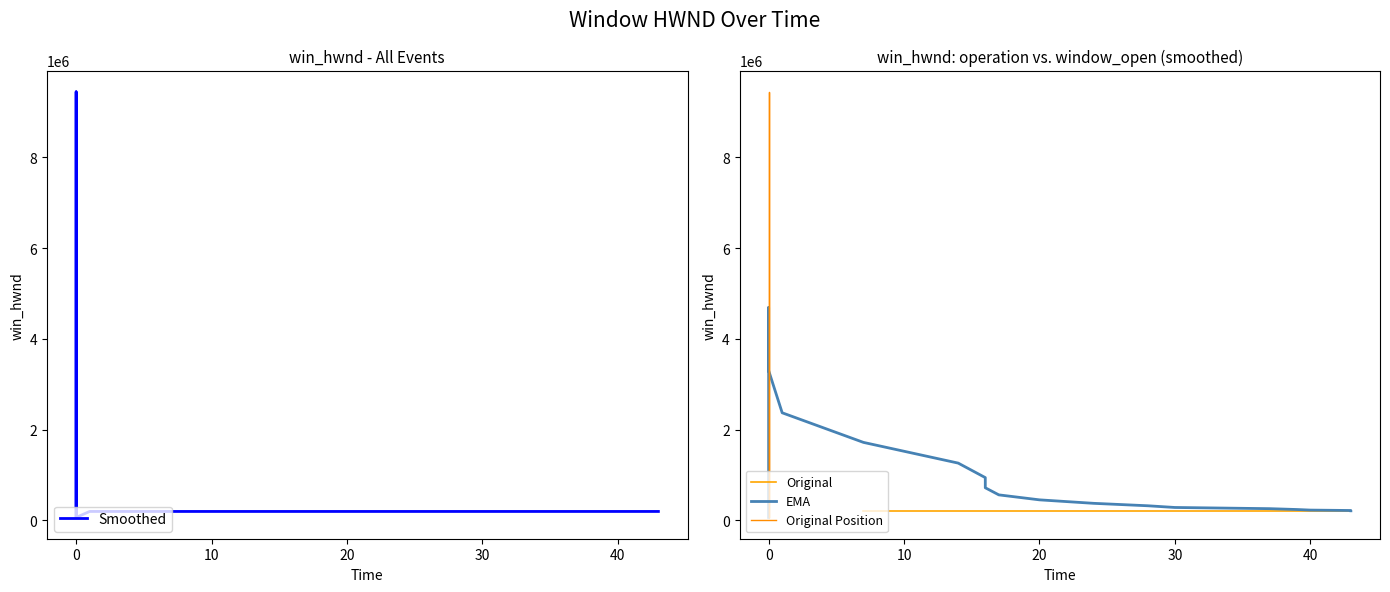

What is the ratio of the value at 2024-04-15 11:44:58 to the value at 2024-04-15 11:45:17?

1.0